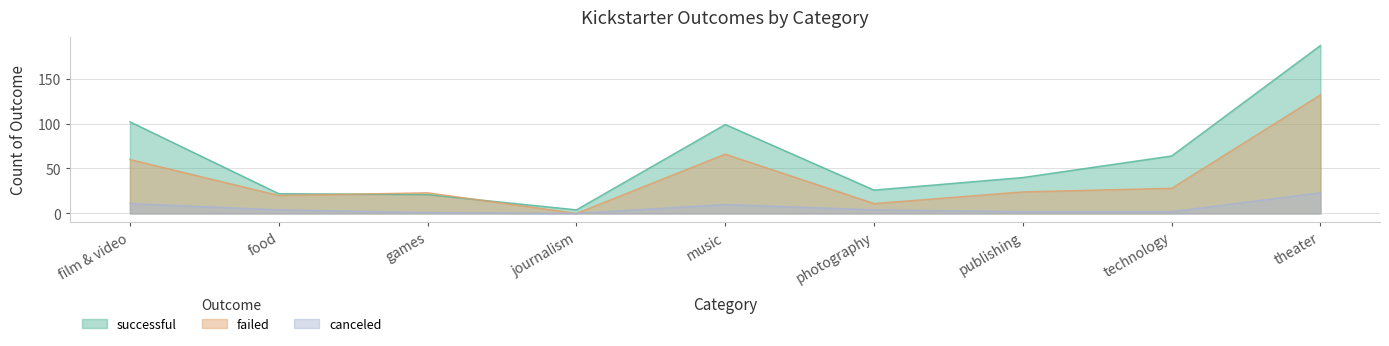

True or false: successful and canceled intersect in this chart.

False